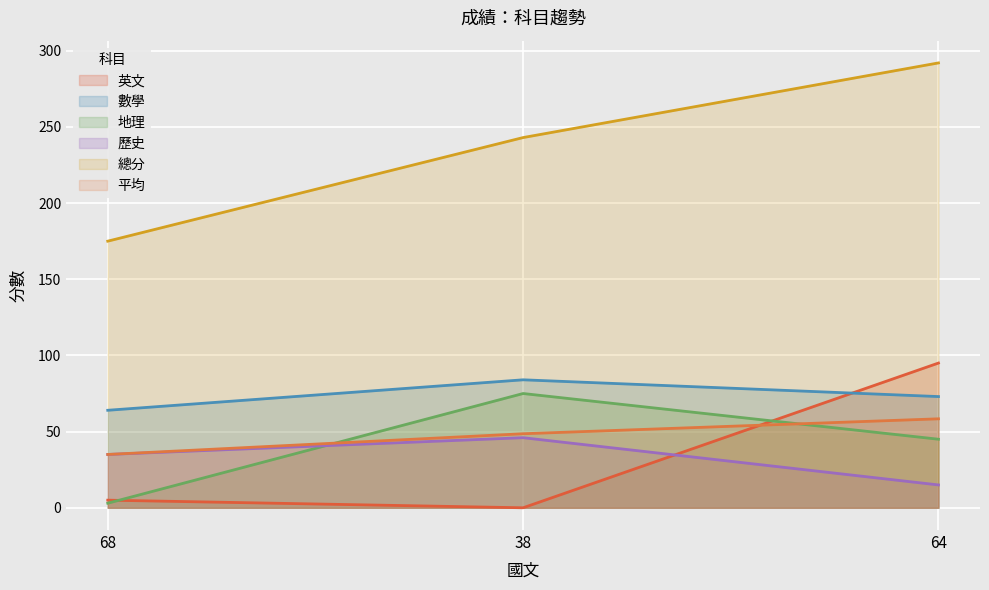

At how many categories does at least one series exceed 176?

2